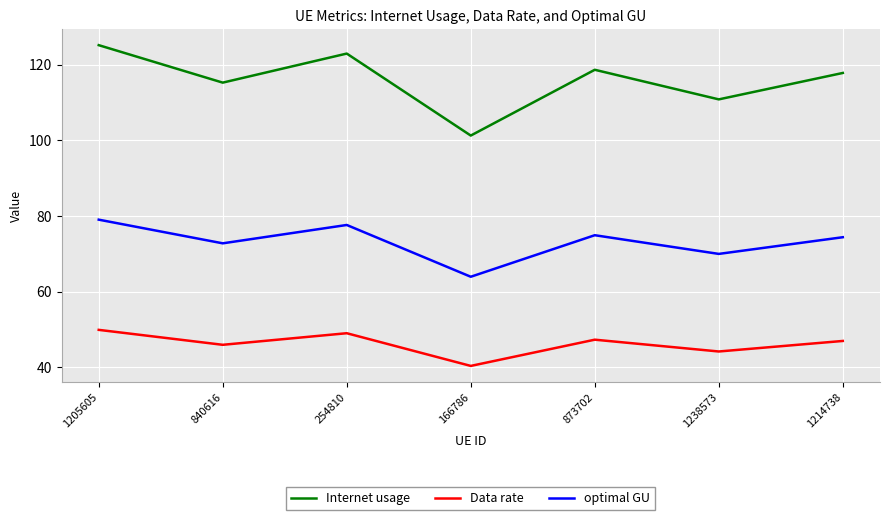

The optimal GU series shows 17.9 at 254810. True or false?

False